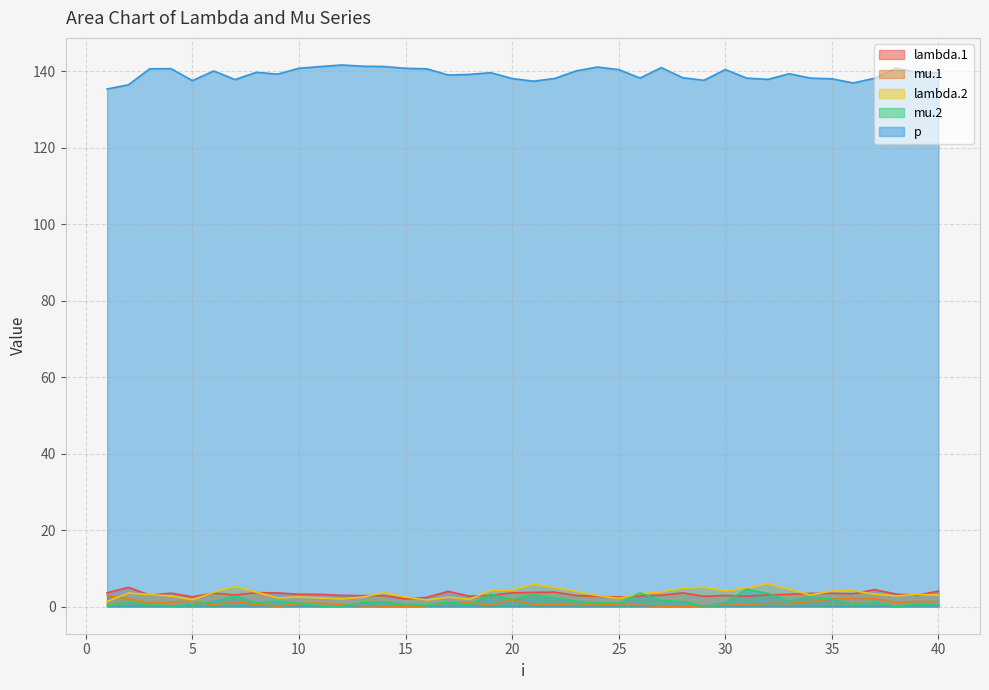

True or false: mu.1 and lambda.1 cross at least once.

False